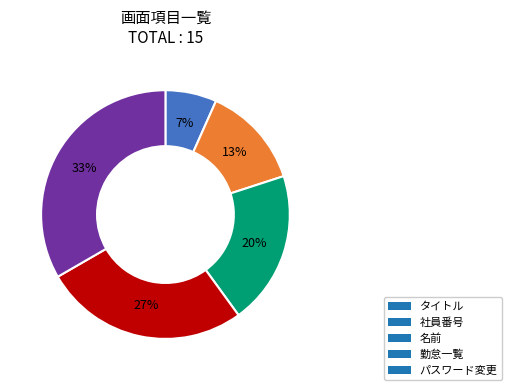

Count the number of slices in the pie.

5